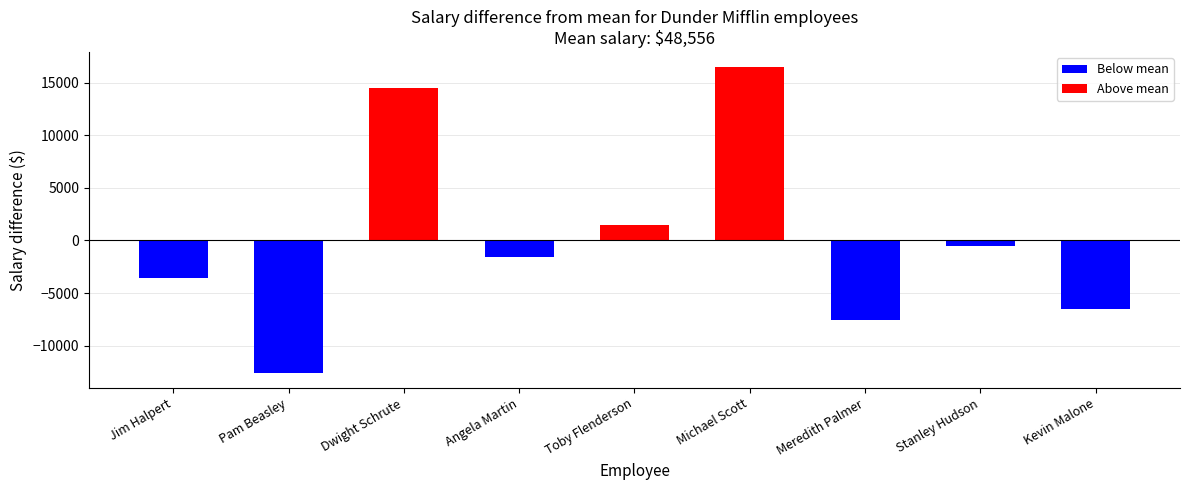

What is the difference between the maximum and minimum values?

29000